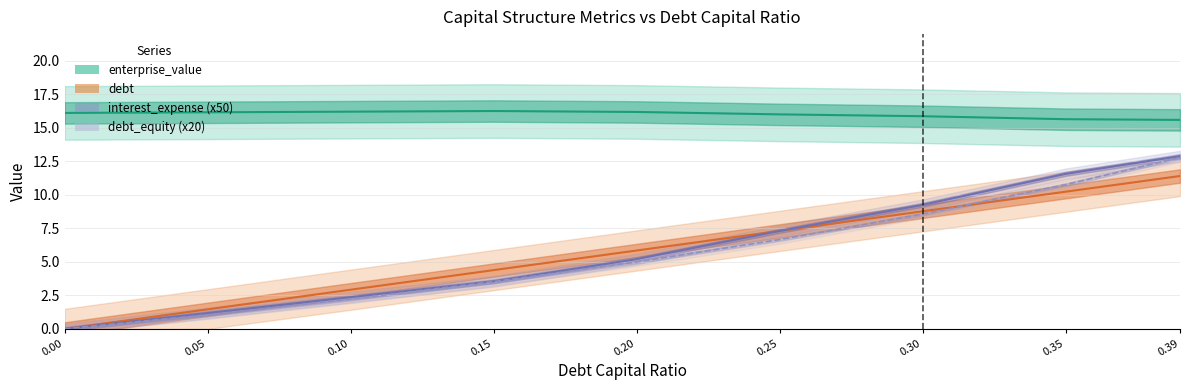

Reading left to right, transcribe all the data shown in this chart.

debt_capital: 0.0	1.5	2.9	4.4	5.9	7.3	8.8	10.2	11.4
enterprise_value: 16.1	16.2	16.2	16.3	16.2	16.0	15.9	15.7	15.6
debt: 0.0	1.2	2.4	3.6	5.2	7.3	9.3	11.6	12.9
interest_expense: 0.0	1.1	2.2	3.5	5.0	6.7	8.6	10.8	12.8